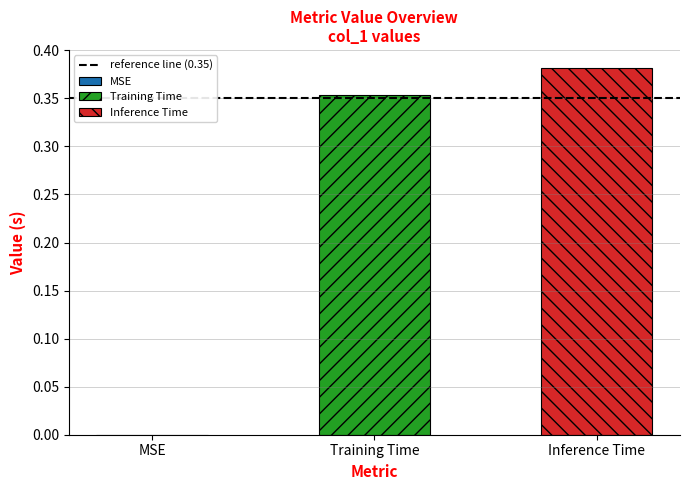

Are the bars grouped side by side (vs. stacked)?

Yes